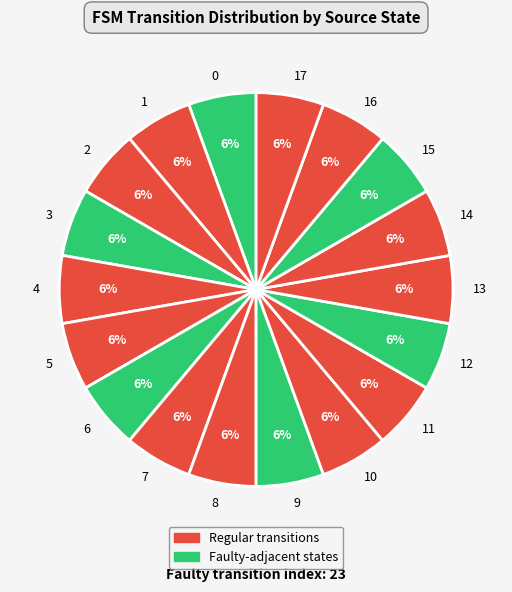

Is the sum of 11 and 8 greater than half?

No